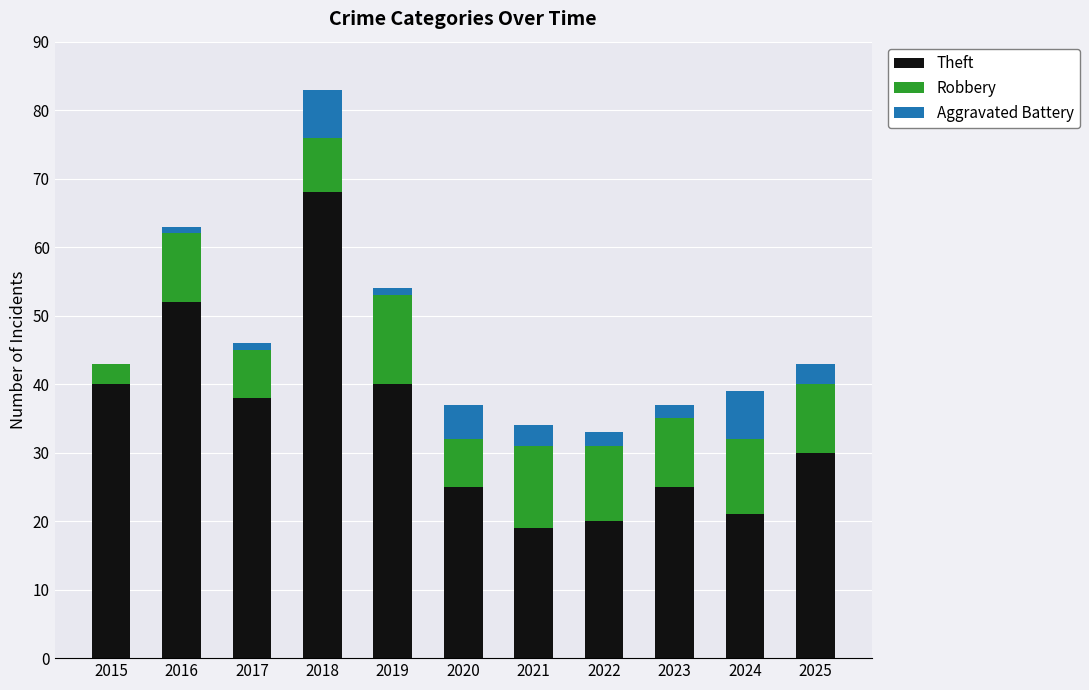

The value of Theft at 2015 is 40. True or false?

True